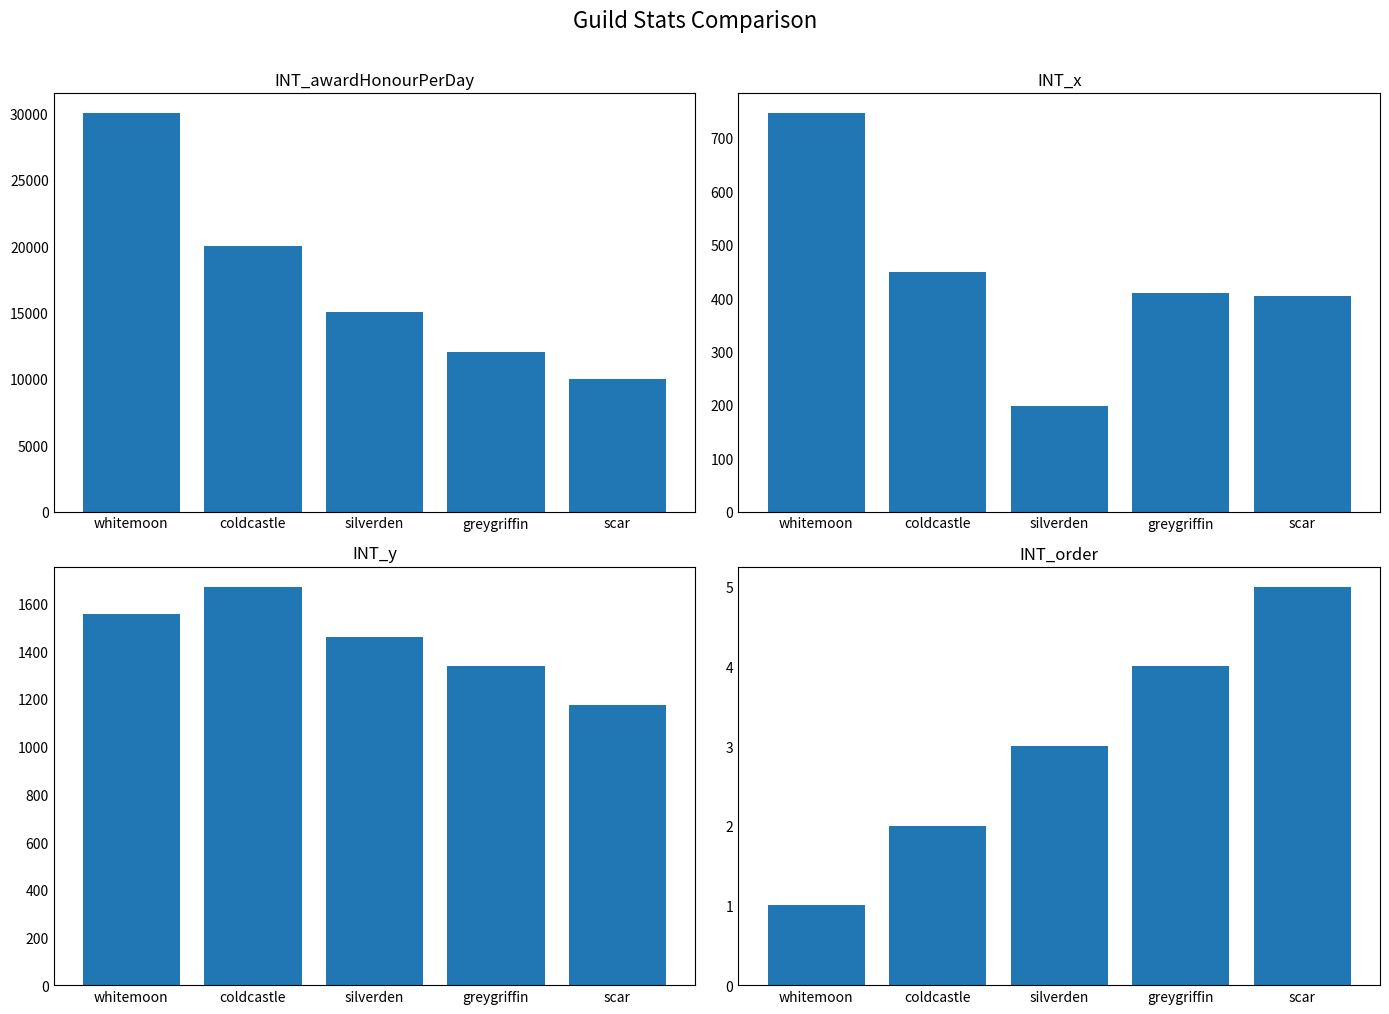

Reading left to right, list all the values displayed in this chart.

INT_awardHonourPerDay: 30000	20000	15000	12000	10000
INT_x: 746	448	198	410	404
INT_y: 1554	1670	1458	1336	1176
INT_order: 1	2	3	4	5